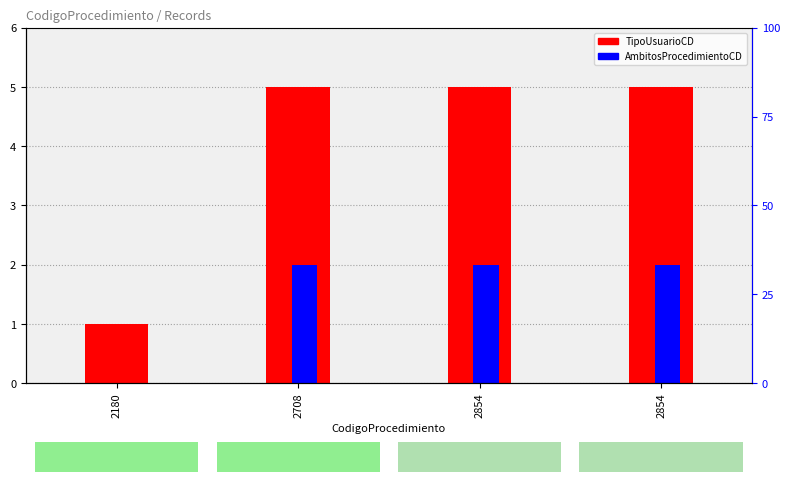

True or false: AmbitosProcedimientoCD has a value of 3 at 2854.

False